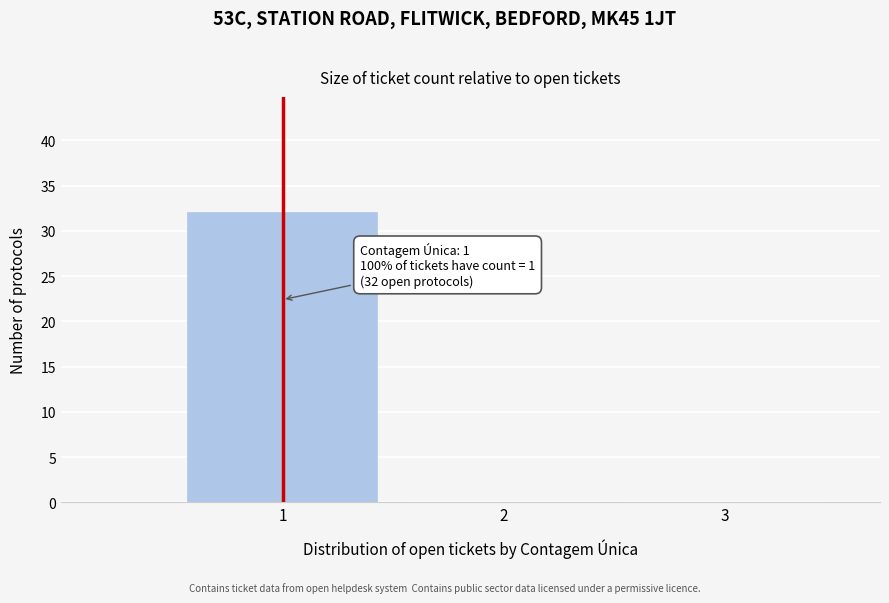

Over which range of the x-axis is the bar tallest?

0.5 to 1.5